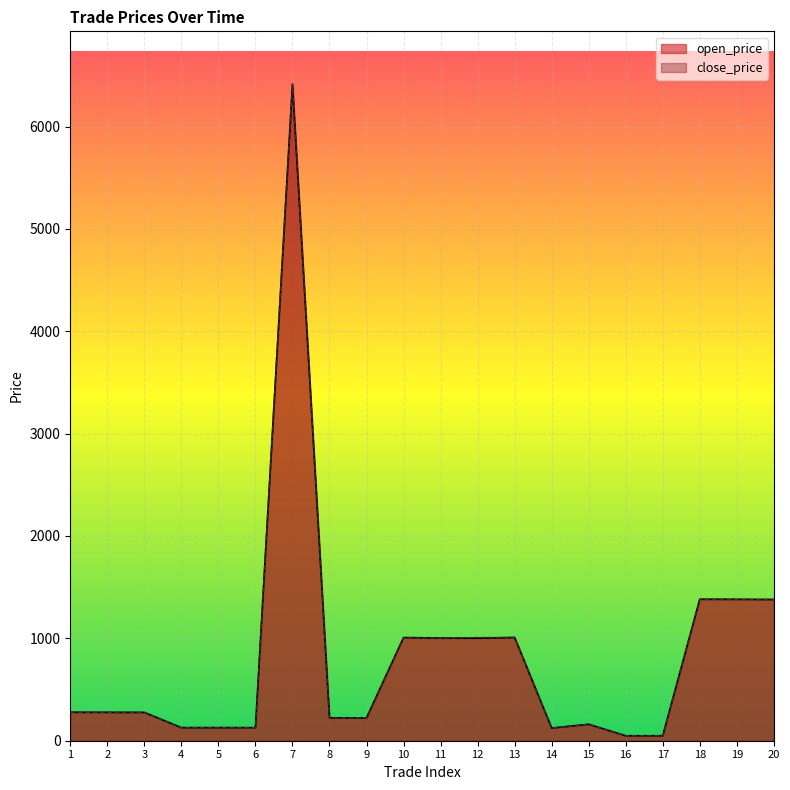

The open_price series shows 223.1 at 9. True or false?

True